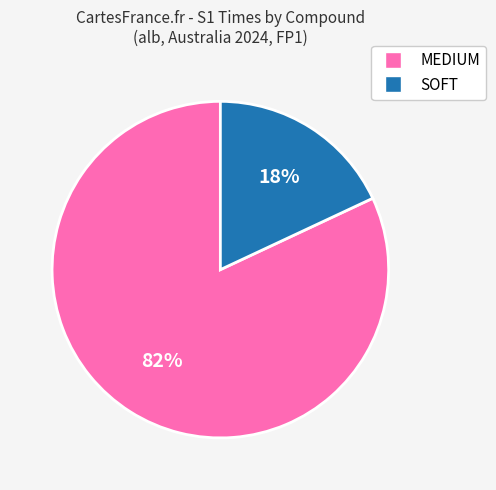

To the nearest percent, what is the difference between the largest and smallest slice percentages?

64%